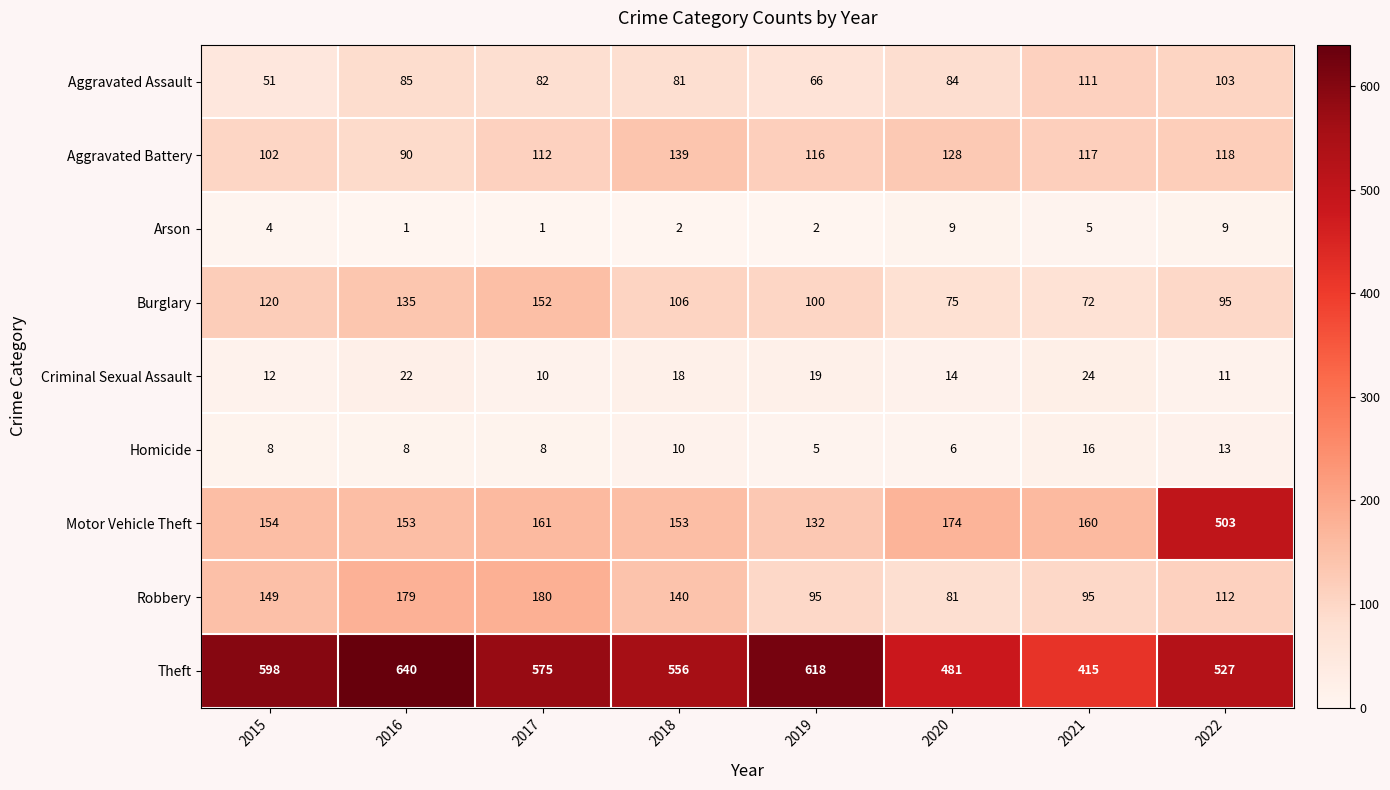

Which series has the largest total across all categories?

Theft